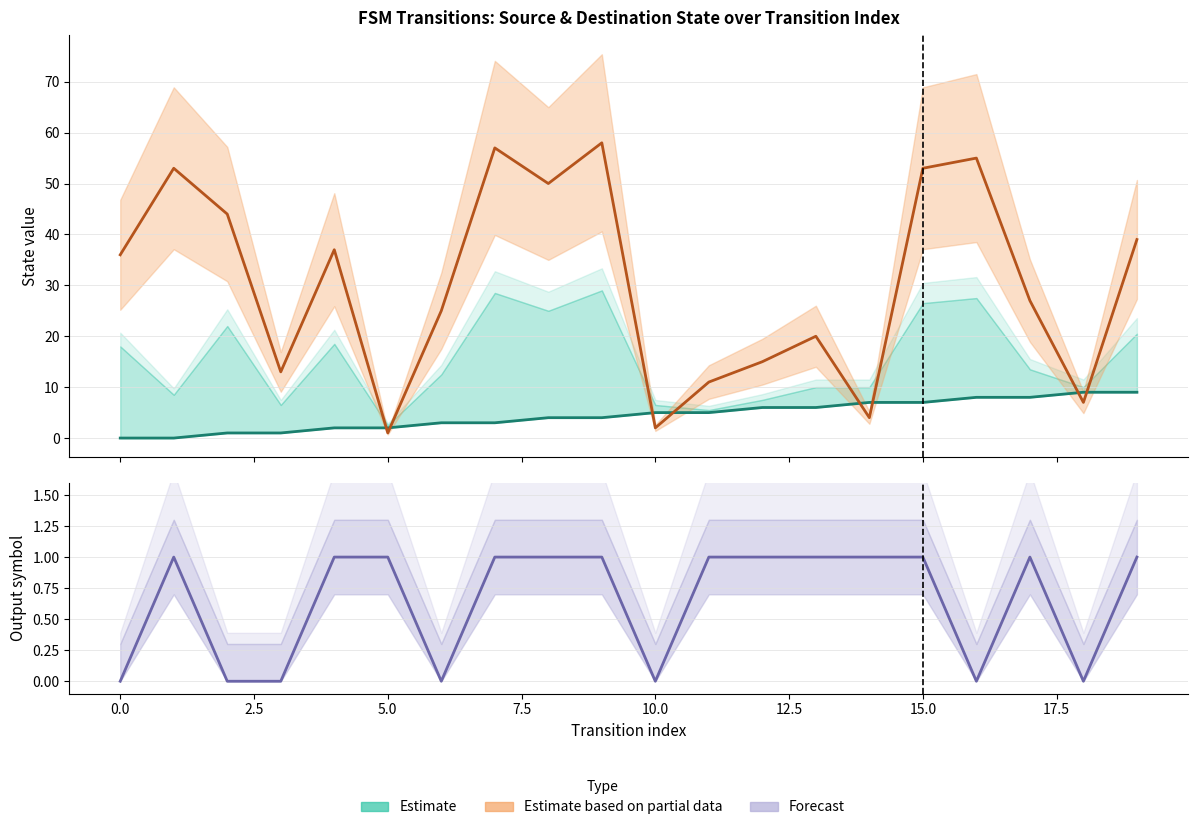

What is the value of the source_state (Estimate) point at the 9th from the left?

4